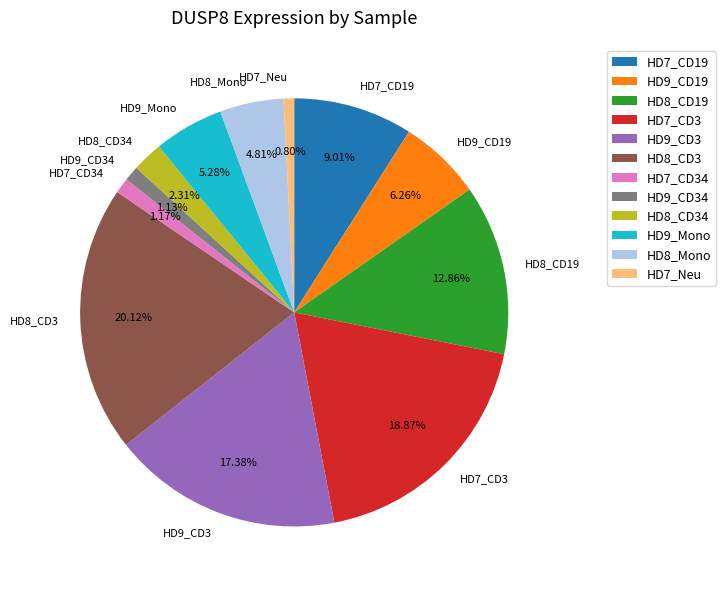

What percentage do HD9_Mono and HD8_CD3 together represent?

25.4%